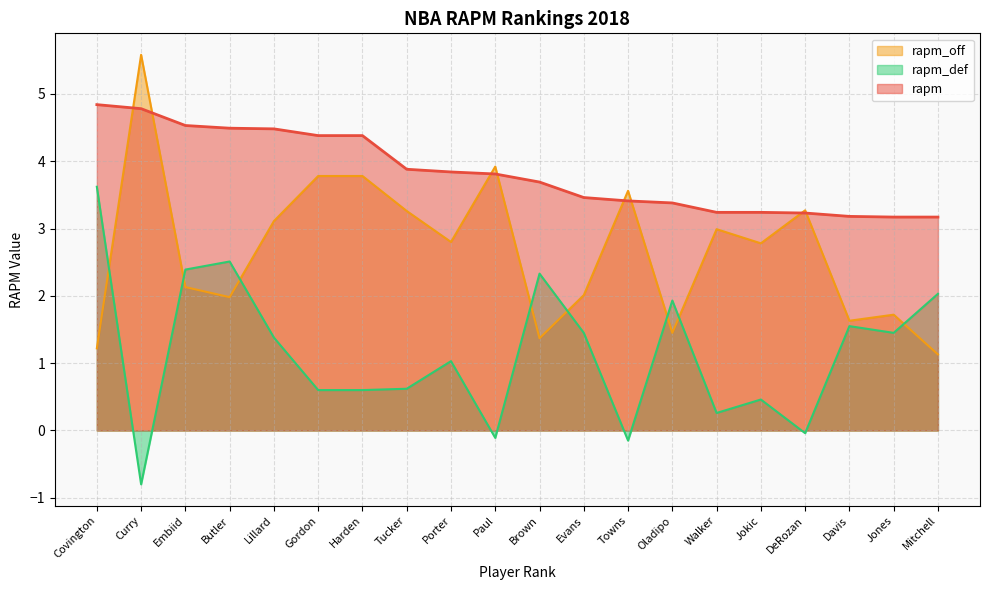

What is the spread (max minus min) of values at Butler?

2.5